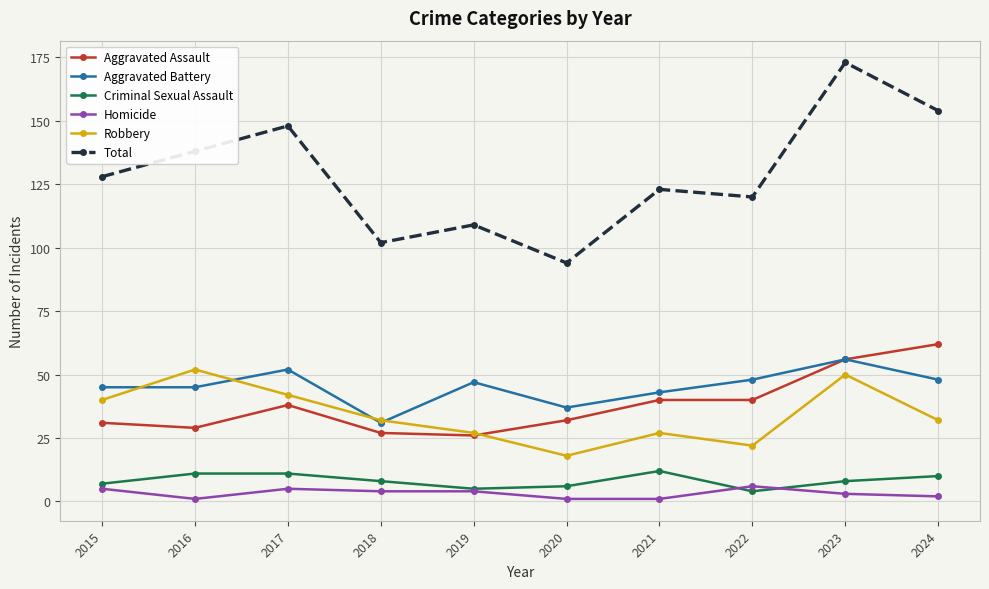

At which category does Aggravated Battery reach its first local peak?

2017